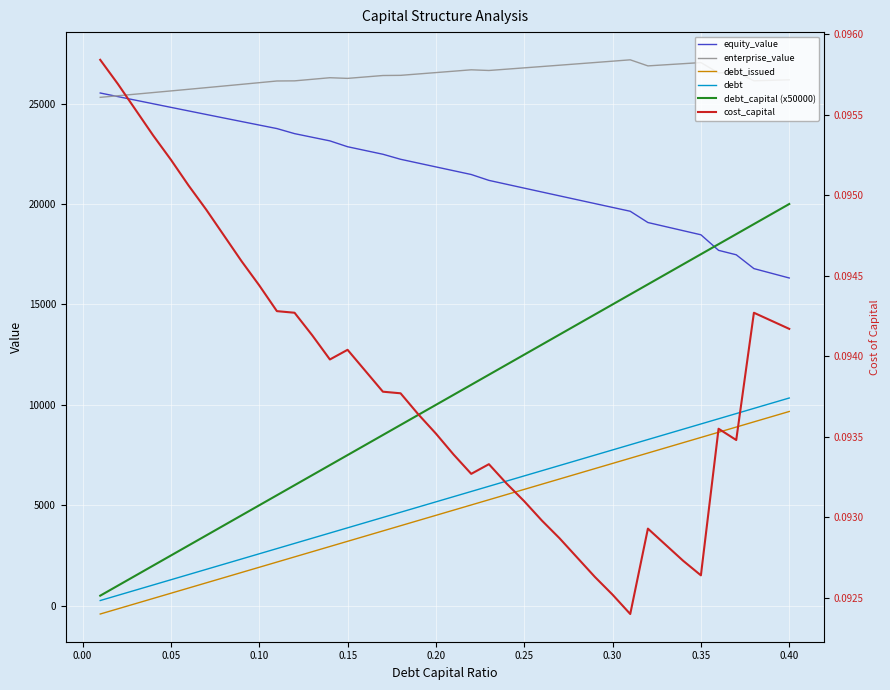

How many lines are shown in the chart?

6